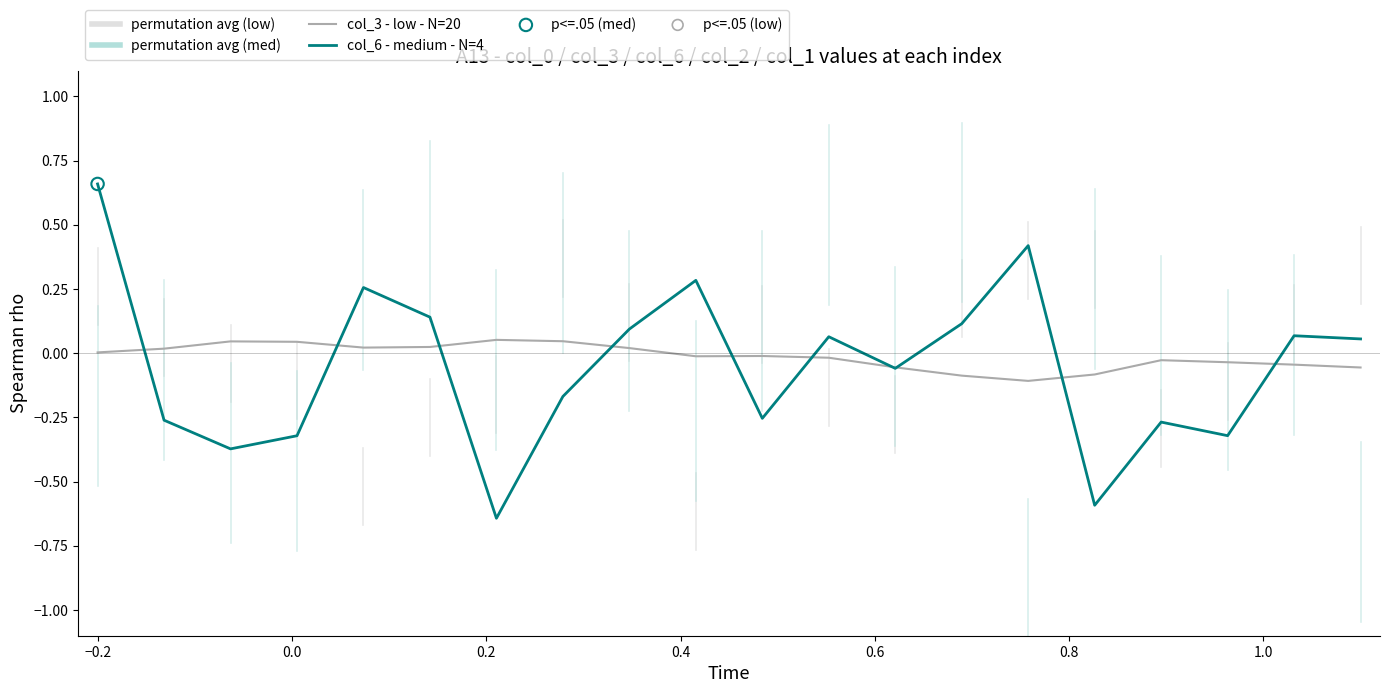

Which series has the largest range (max minus min)?

col_6 - medium - N=4